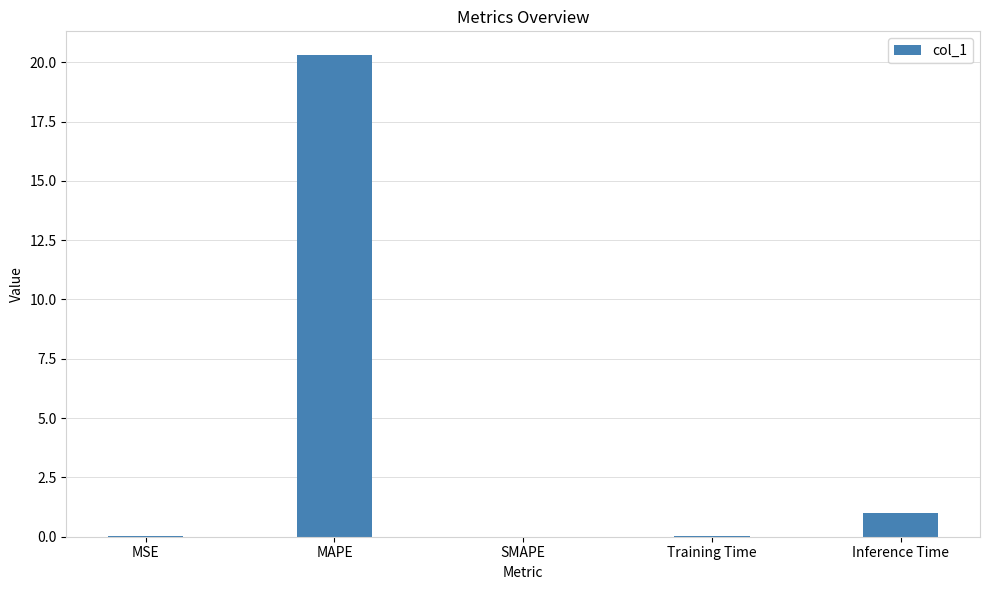

Are the bars horizontal?

No